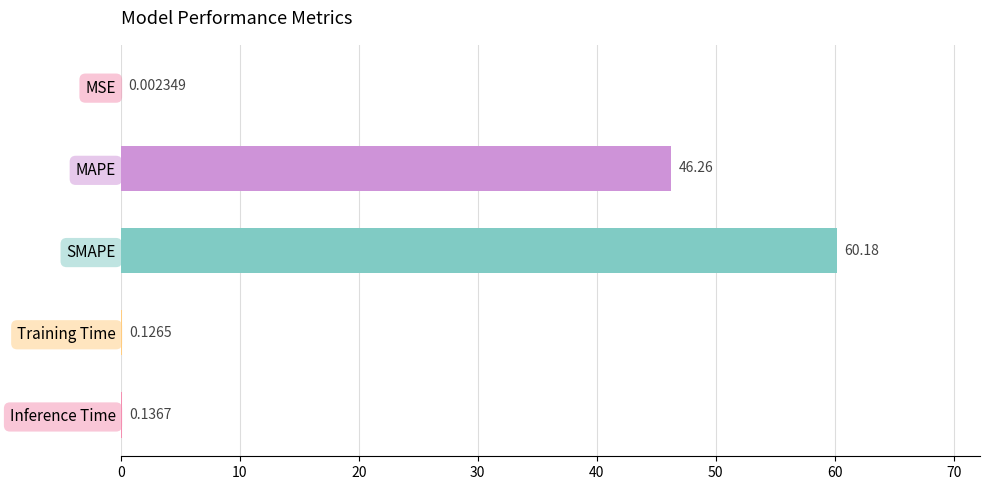

At which label is the value closest to 30?

MAPE